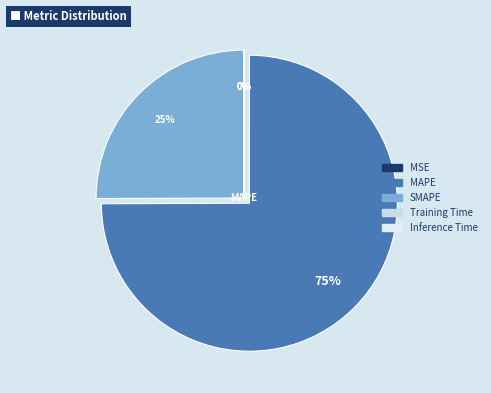

To the nearest percent, what is the difference between the MAPE and SMAPE slice percentages?

50%